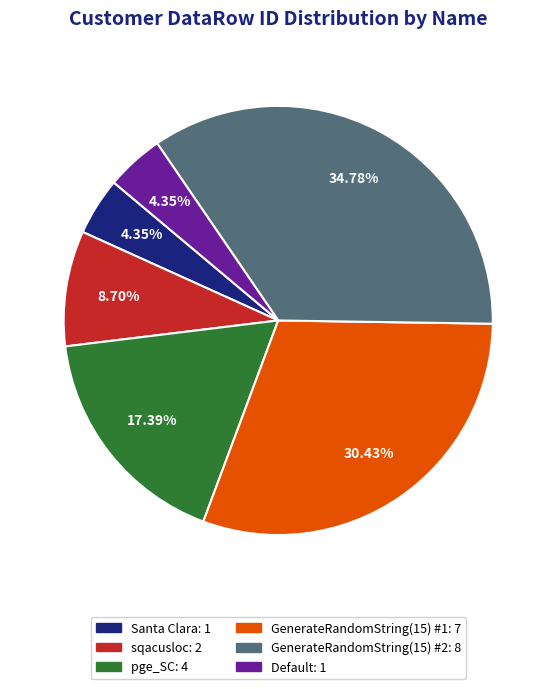

Is pge_SC the majority of the pie?

No